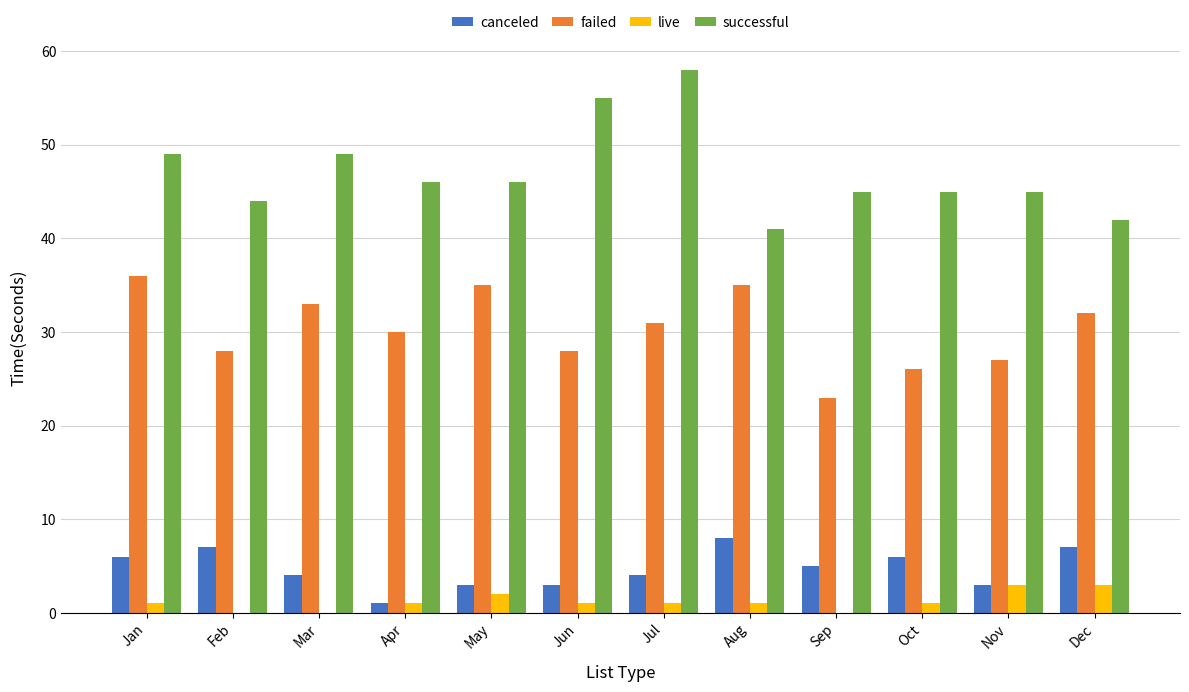

What is the sum of all live values?

14